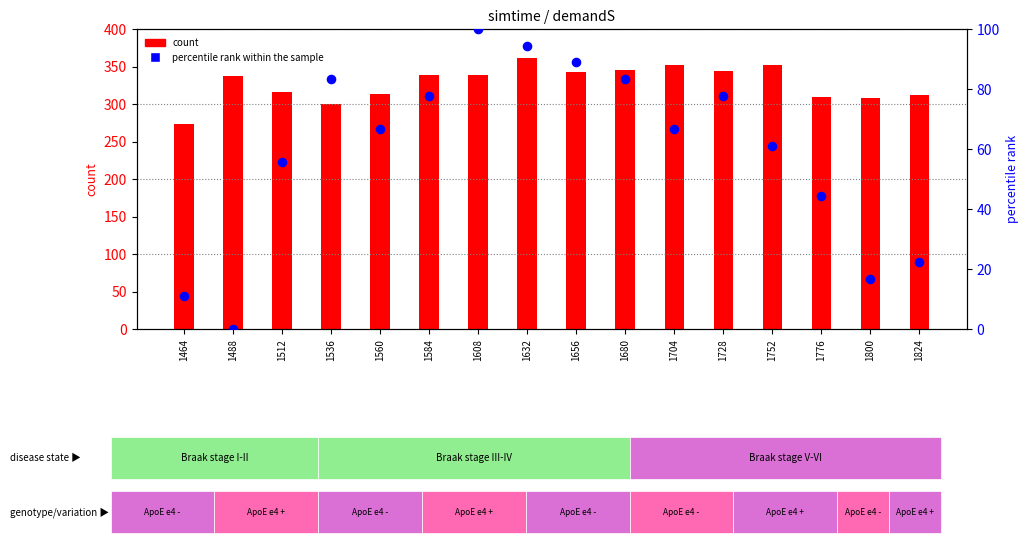

What are all the series names shown in the legend?

count, percentile rank within the sample